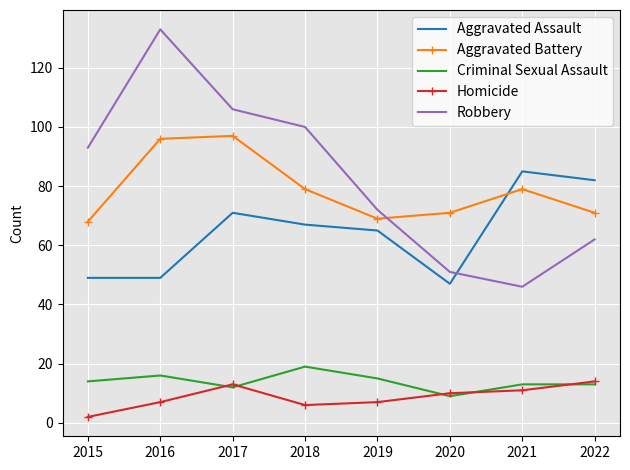

At how many categories does at least one series exceed 97?

3